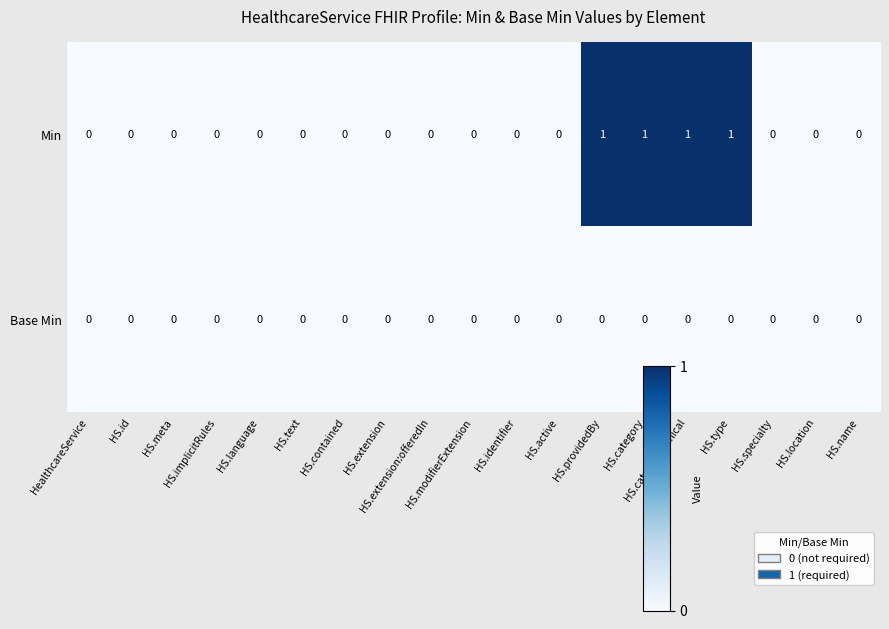

What is the sum of all Min values?

4